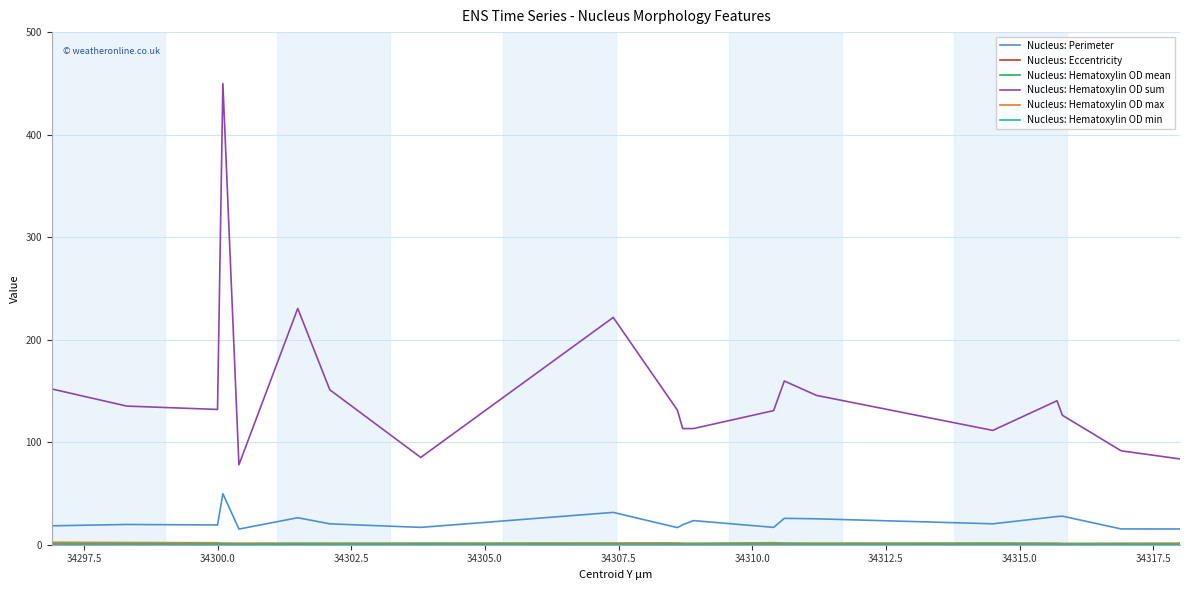

Which series has the largest range (max minus min)?

Nucleus: Hematoxylin OD sum